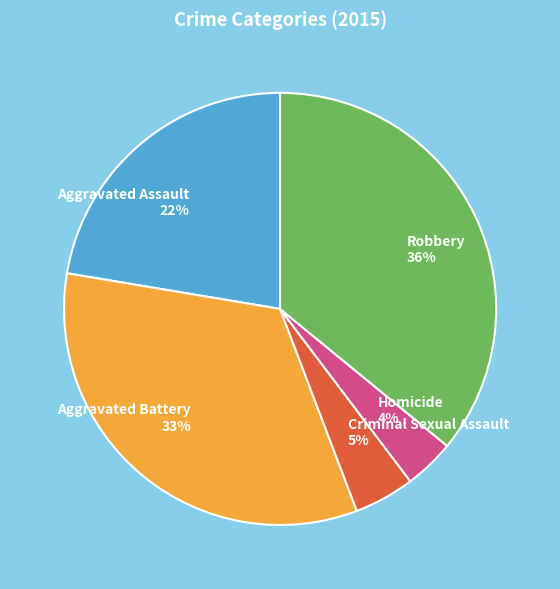

Which category has the smallest portion of the pie?

Homicide